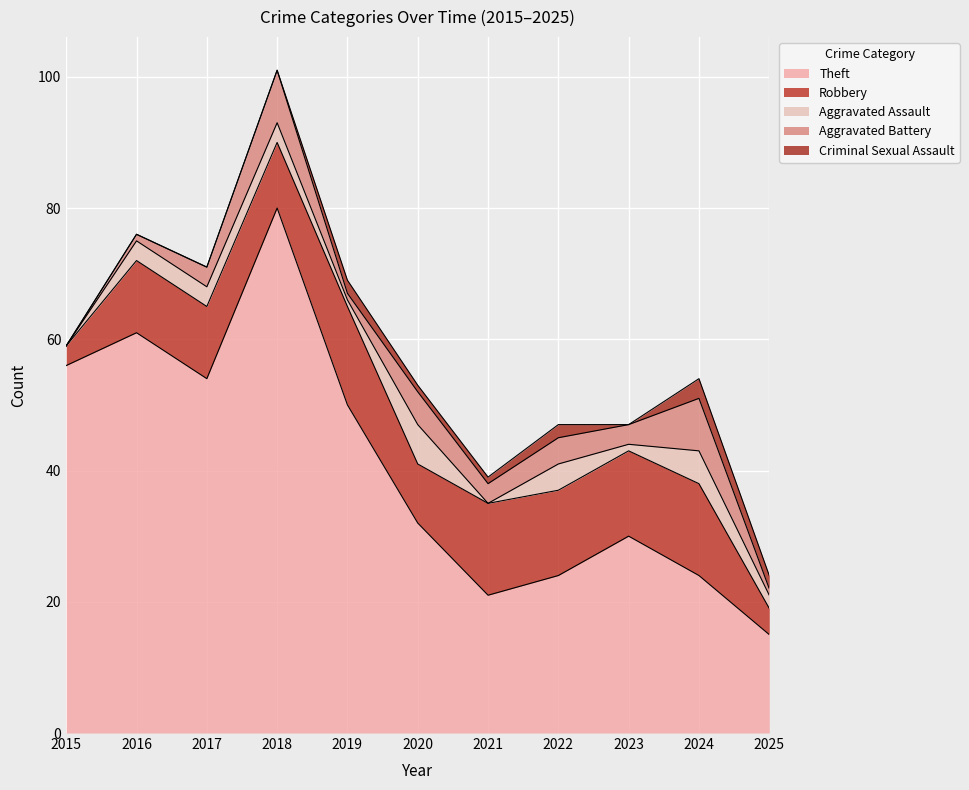

What value does the Robbery series have at 2019?

15